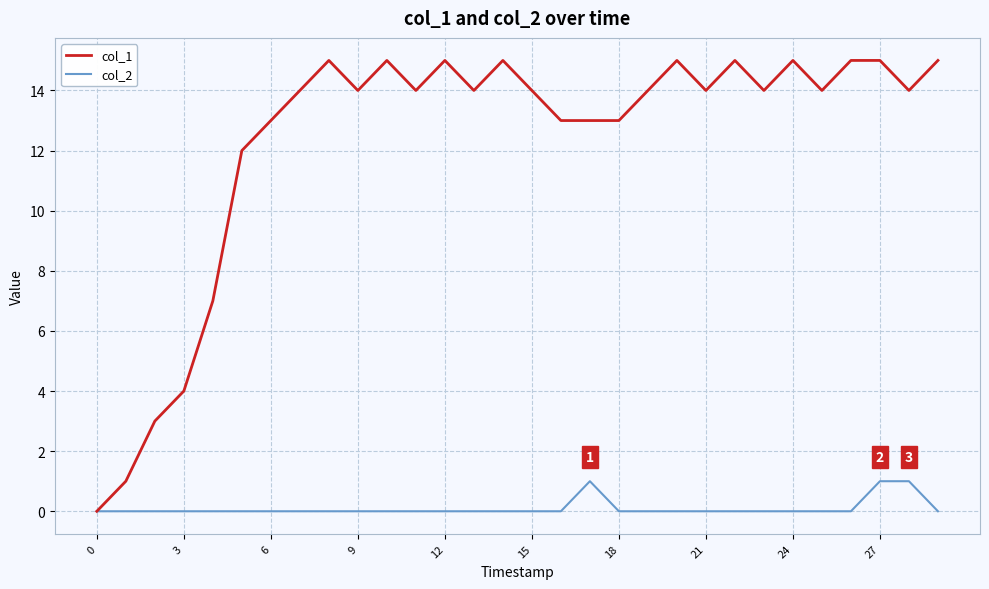

What is the difference between the maximum and second lowest values in the col_2 series?

1